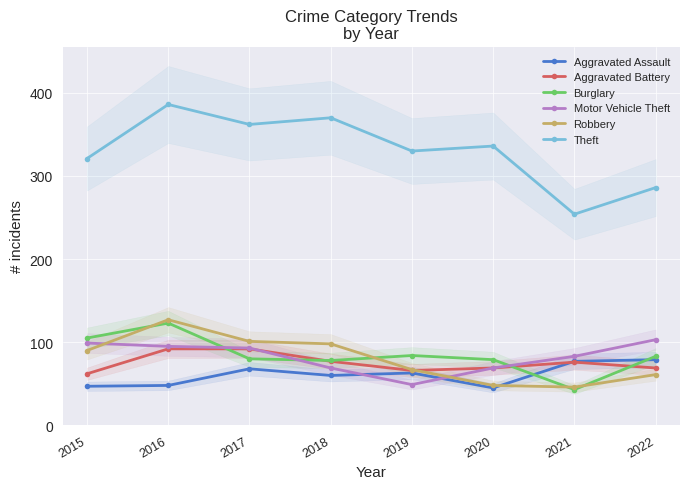

Which has a higher value, 2021 or 2020?

2021